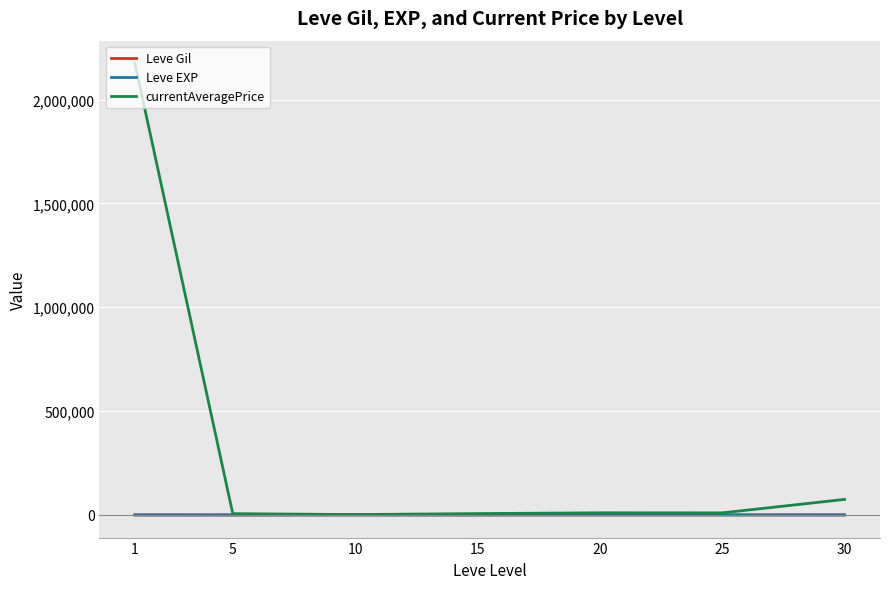

How many lines are shown in the chart?

3